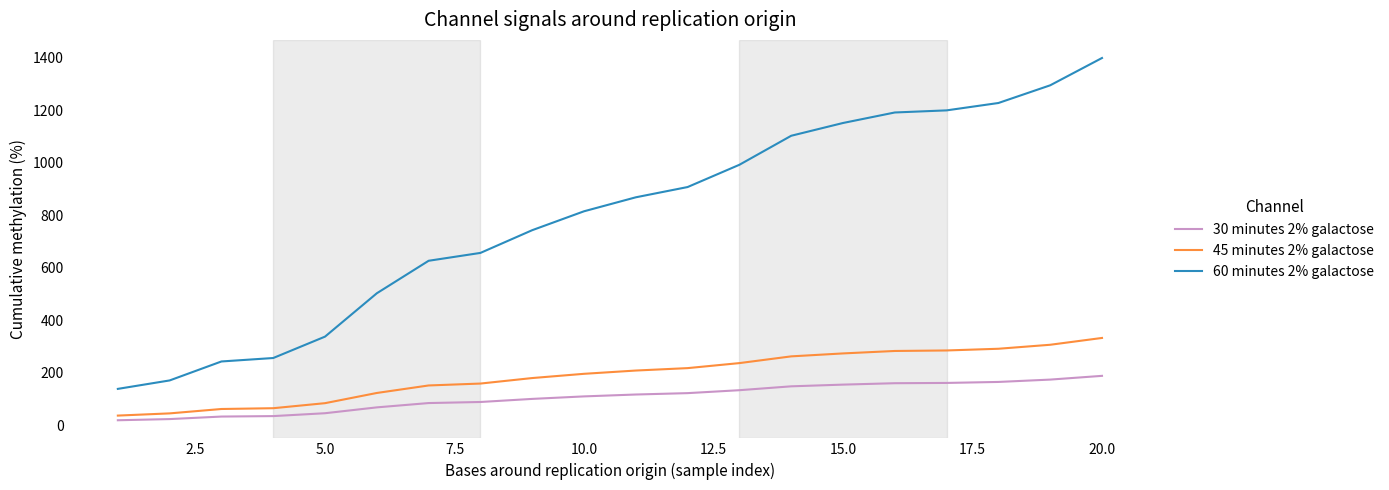

What is the highest value of the 45 minutes 2% galactose series?

332.7